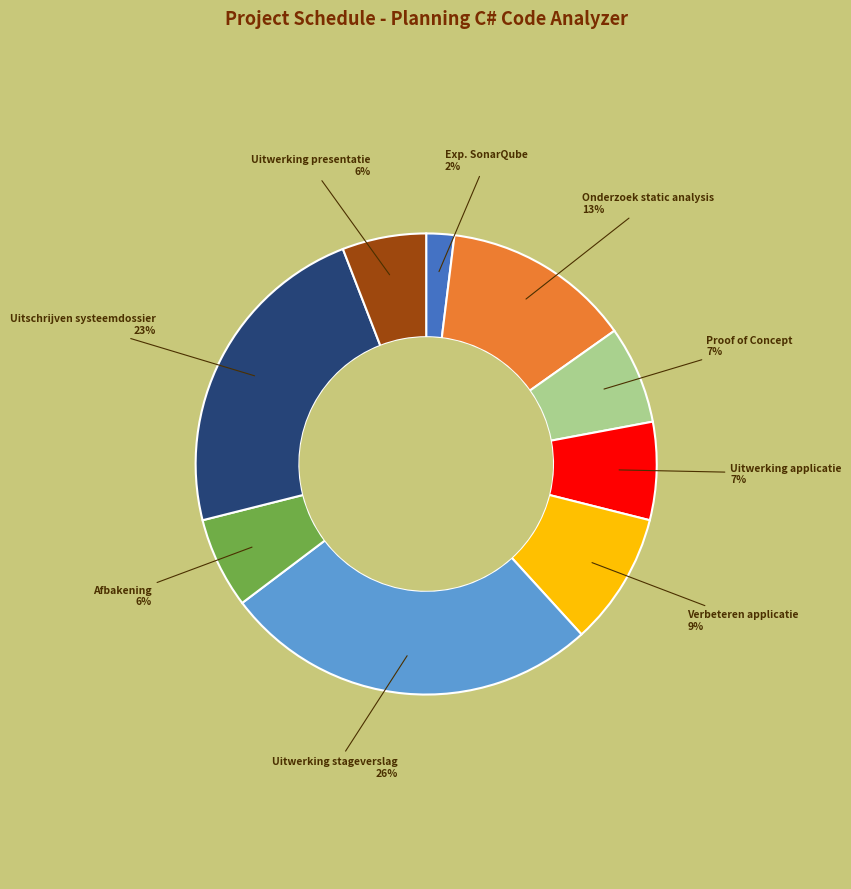

Approximately how many times larger is the value at Uitwerking applicatie compared to Onderzoek static analysis?

0.5